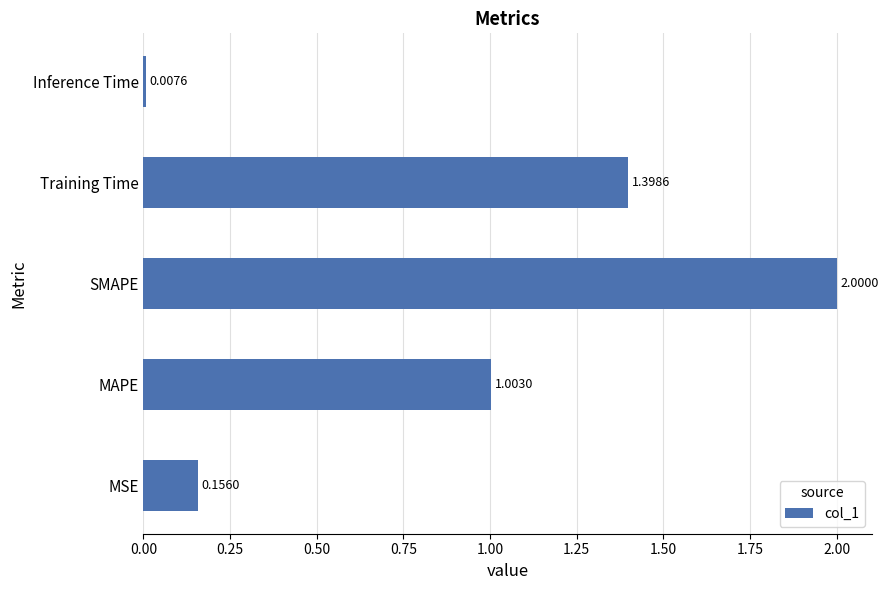

How many values are below 1?

2